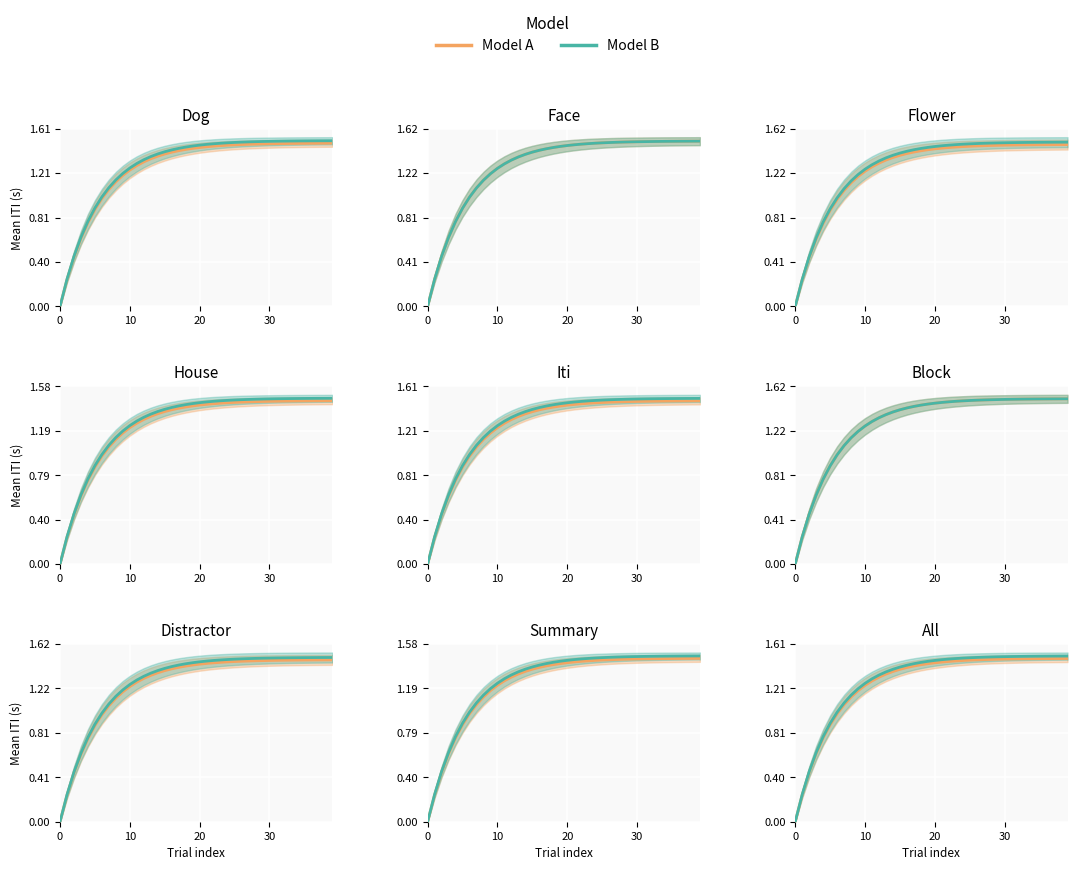

How many distinct data groups are displayed?

2